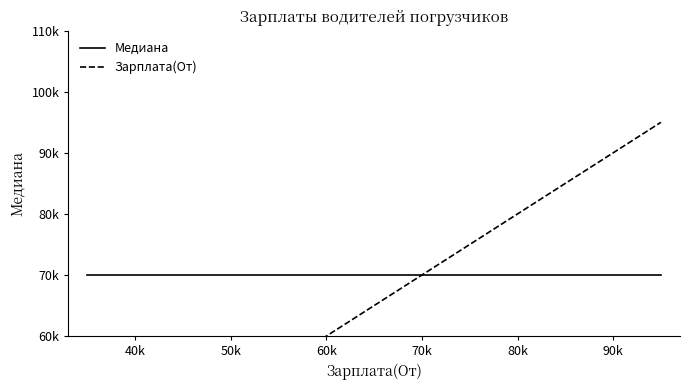

At how many categories does at least one series exceed 52456?

20